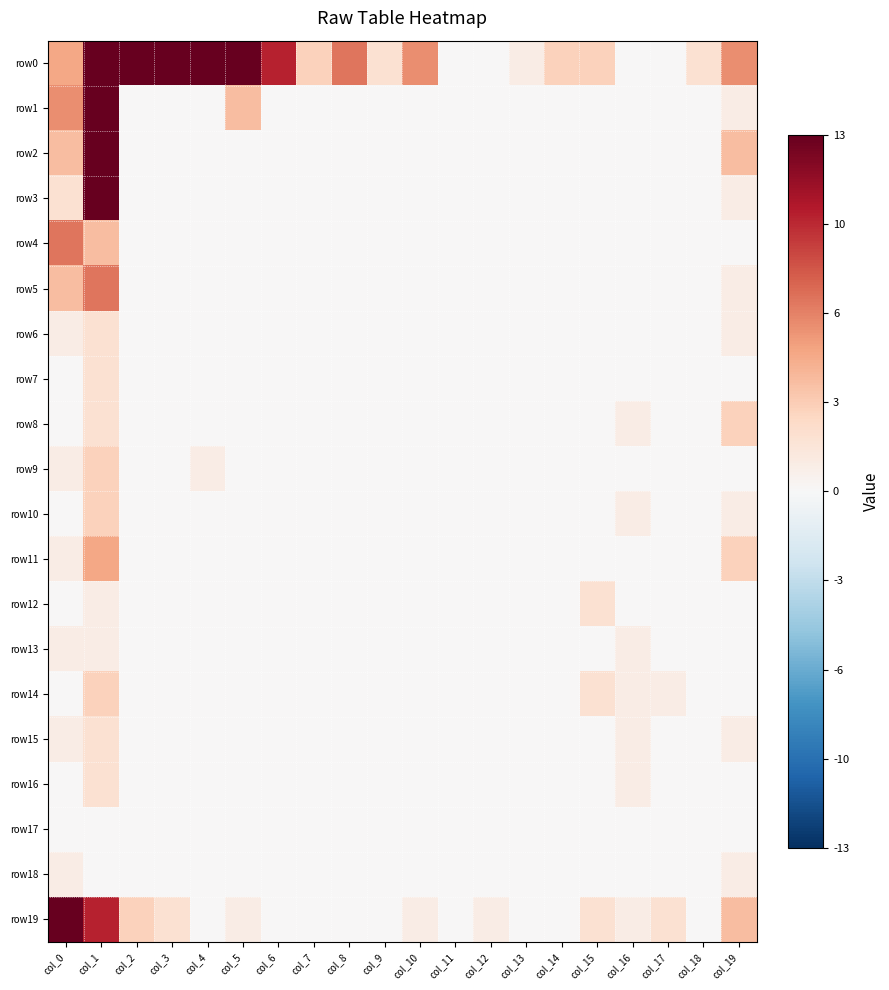

Which series has the largest total across all categories?

row0